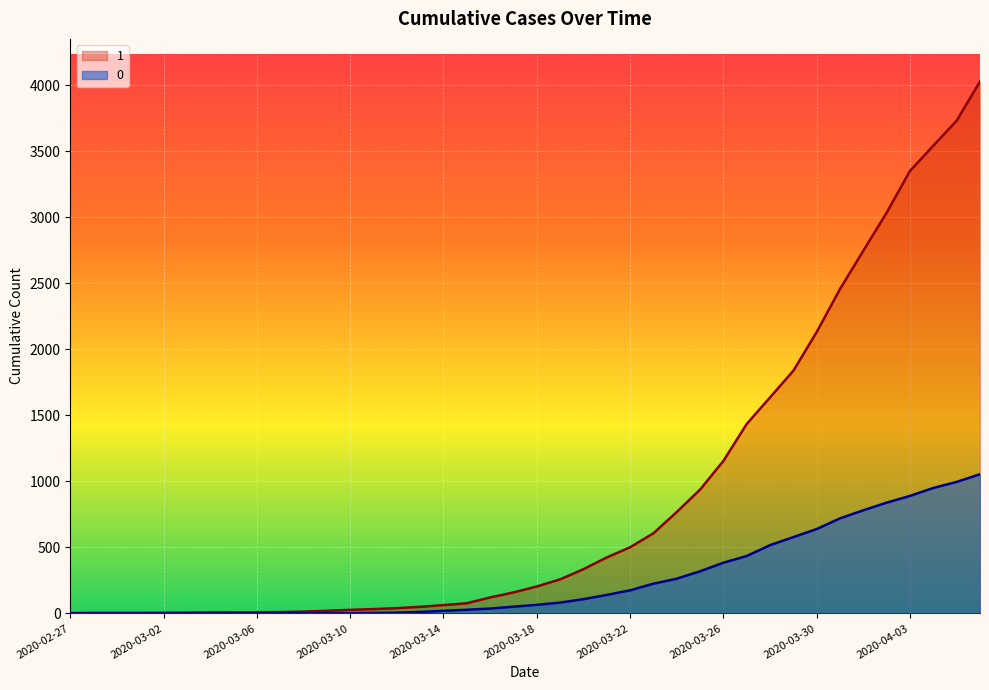

True or false: 0 and 1 cross at least once.

False